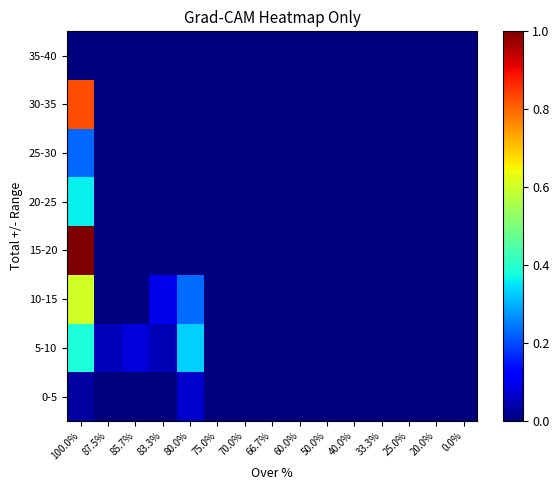

Reading left to right, extract all data points from this chart.

0-5: 100.0%=0.0	87.5%=0.0	85.7%=0.0	83.3%=0.0	80.0%=0.1	75.0%=0.0	70.0%=0.0	66.7%=0.0	60.0%=0.0	50.0%=0.0	40.0%=0.0	33.3%=0.0	25.0%=0.0	20.0%=0.0	0.0%=0.0
5-10: 100.0%=0.4	87.5%=0.1	85.7%=0.1	83.3%=0.0	80.0%=0.3	75.0%=0.0	70.0%=0.0	66.7%=0.0	60.0%=0.0	50.0%=0.0	40.0%=0.0	33.3%=0.0	25.0%=0.0	20.0%=0.0	0.0%=0.0
10-15: 100.0%=0.6	87.5%=0.0	85.7%=0.0	83.3%=0.1	80.0%=0.2	75.0%=0.0	70.0%=0.0	66.7%=0.0	60.0%=0.0	50.0%=0.0	40.0%=0.0	33.3%=0.0	25.0%=0.0	20.0%=0.0	0.0%=0.0
15-20: 100.0%=1.0	87.5%=0.0	85.7%=0.0	83.3%=0.0	80.0%=0.0	75.0%=0.0	70.0%=0.0	66.7%=0.0	60.0%=0.0	50.0%=0.0	40.0%=0.0	33.3%=0.0	25.0%=0.0	20.0%=0.0	0.0%=0.0
20-25: 100.0%=0.4	87.5%=0.0	85.7%=0.0	83.3%=0.0	80.0%=0.0	75.0%=0.0	70.0%=0.0	66.7%=0.0	60.0%=0.0	50.0%=0.0	40.0%=0.0	33.3%=0.0	25.0%=0.0	20.0%=0.0	0.0%=0.0
25-30: 100.0%=0.2	87.5%=0.0	85.7%=0.0	83.3%=0.0	80.0%=0.0	75.0%=0.0	70.0%=0.0	66.7%=0.0	60.0%=0.0	50.0%=0.0	40.0%=0.0	33.3%=0.0	25.0%=0.0	20.0%=0.0	0.0%=0.0
30-35: 100.0%=0.8	87.5%=0.0	85.7%=0.0	83.3%=0.0	80.0%=0.0	75.0%=0.0	70.0%=0.0	66.7%=0.0	60.0%=0.0	50.0%=0.0	40.0%=0.0	33.3%=0.0	25.0%=0.0	20.0%=0.0	0.0%=0.0
35-40: 100.0%=0.0	87.5%=0.0	85.7%=0.0	83.3%=0.0	80.0%=0.0	75.0%=0.0	70.0%=0.0	66.7%=0.0	60.0%=0.0	50.0%=0.0	40.0%=0.0	33.3%=0.0	25.0%=0.0	20.0%=0.0	0.0%=0.0